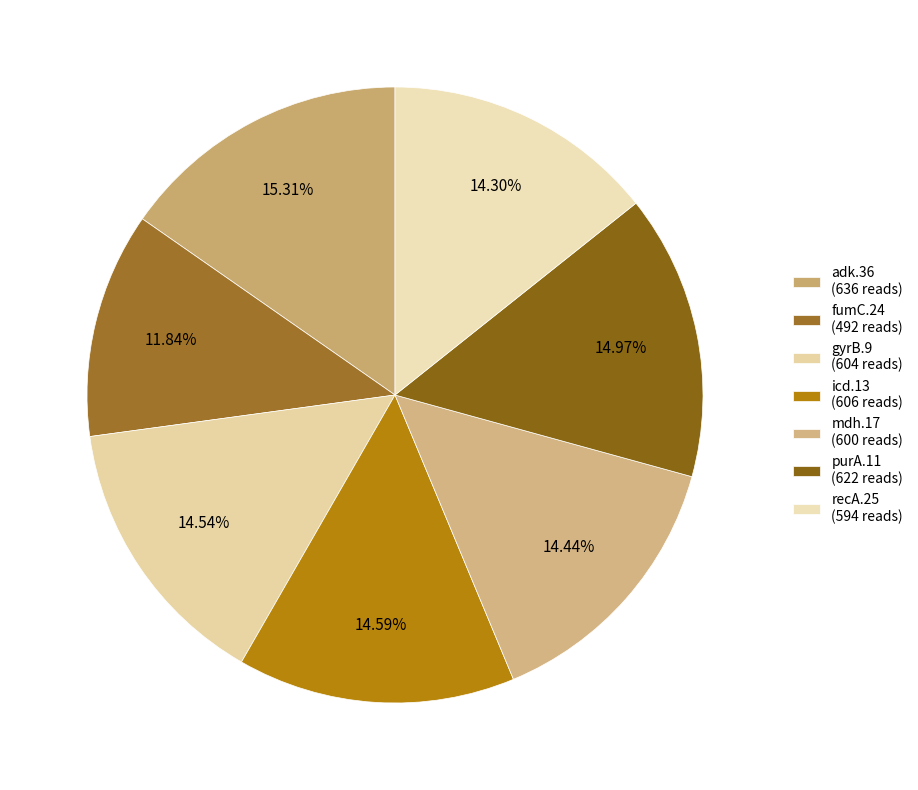

How many segments does this pie chart have?

7